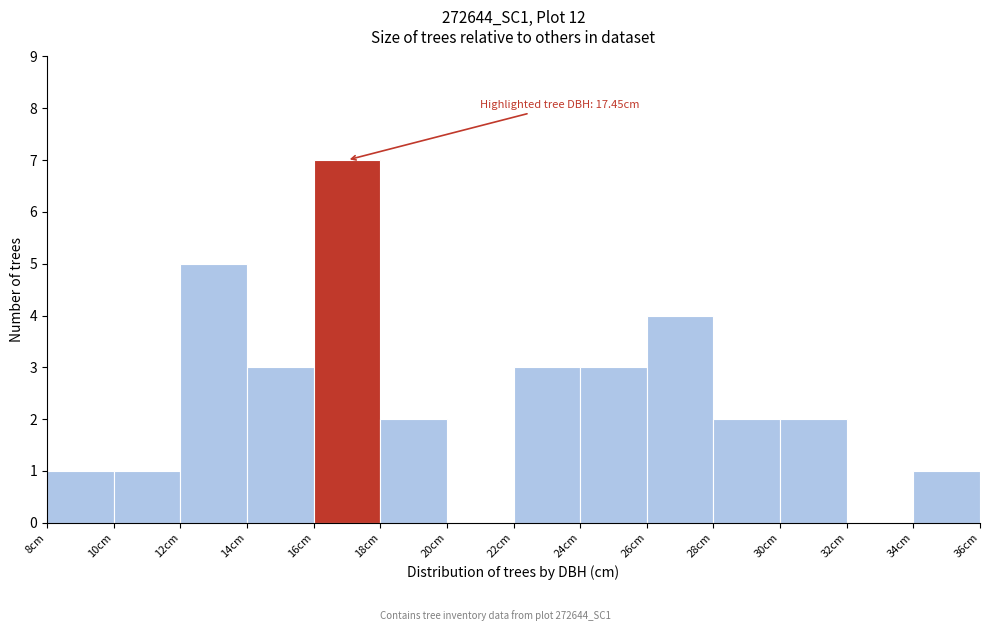

Over which range of the x-axis is the bar tallest?

16 to 18